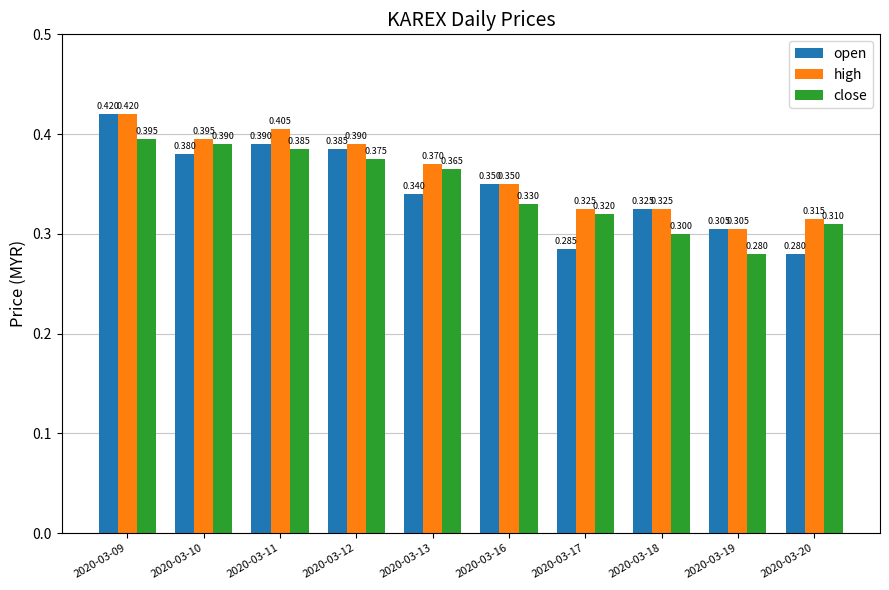

What is the smallest value displayed?

0.3